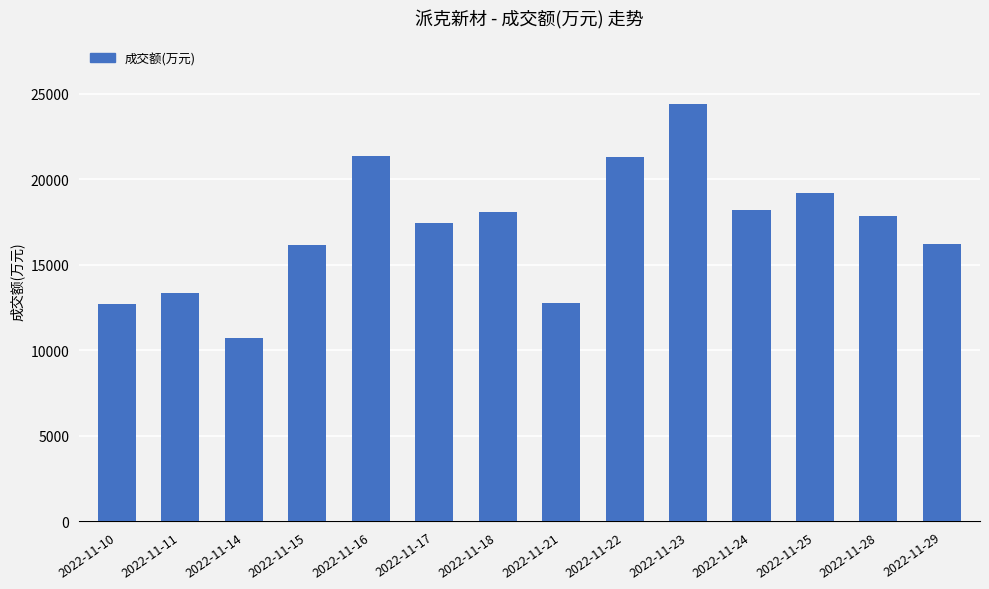

What value does the data have at 2022-11-10, to the nearest 100?

12700